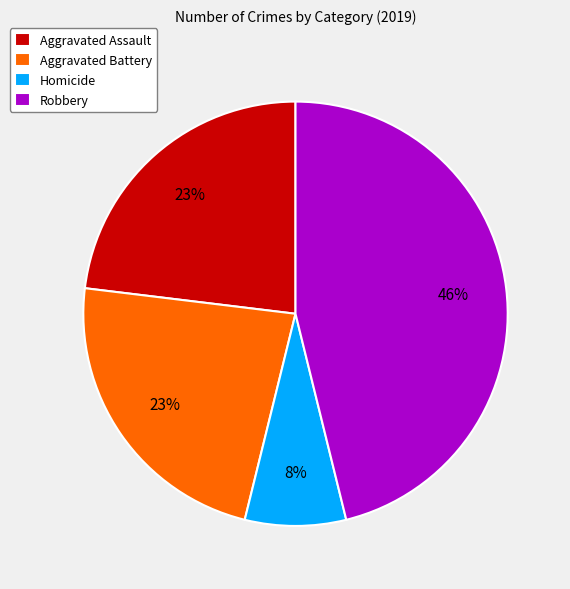

To the nearest percent, what is the difference between the Homicide and Aggravated Battery slice percentages?

15%